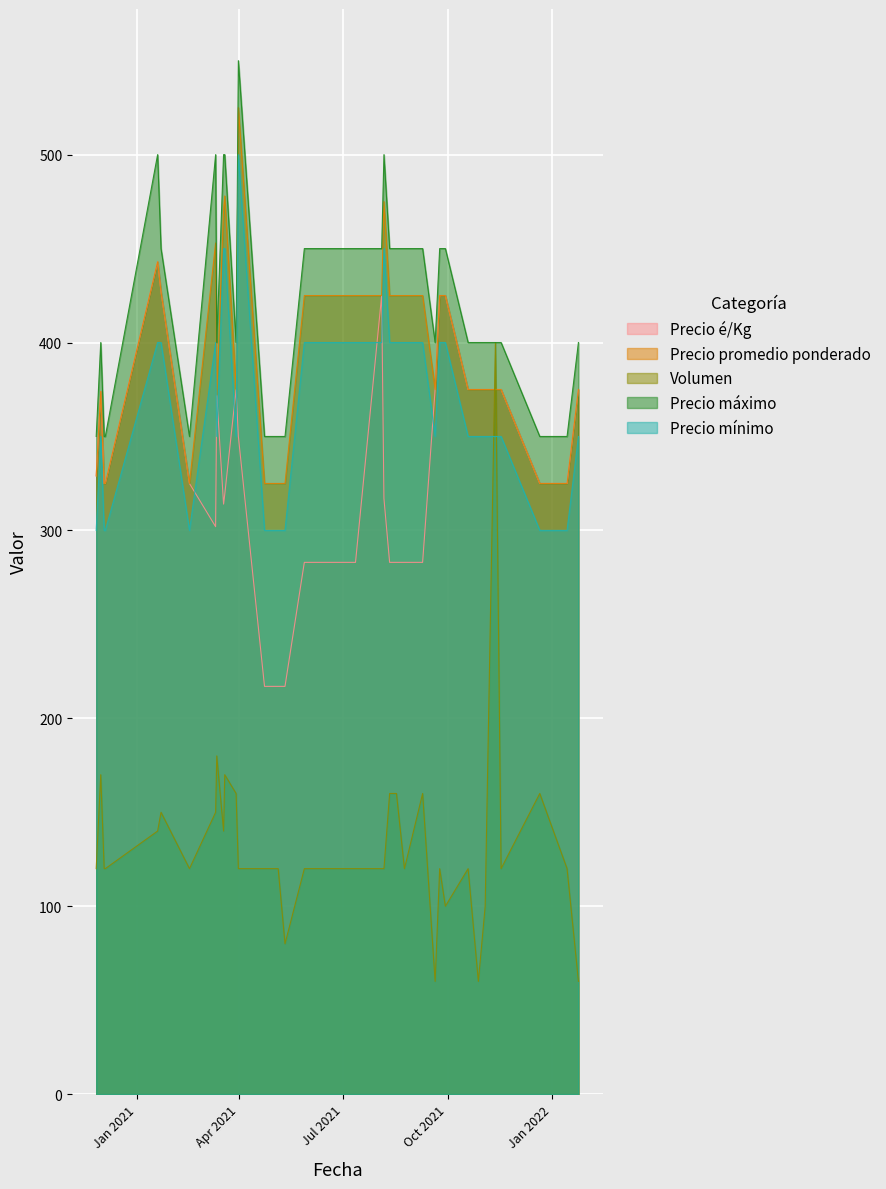

How many lines are shown in the chart?

5